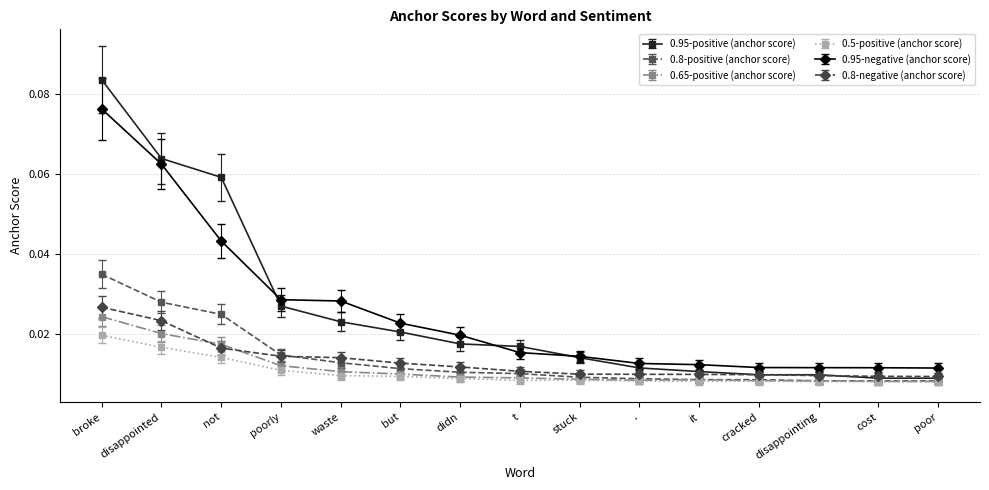

Which series has the largest range (max minus min)?

0.95-positive (anchor score)